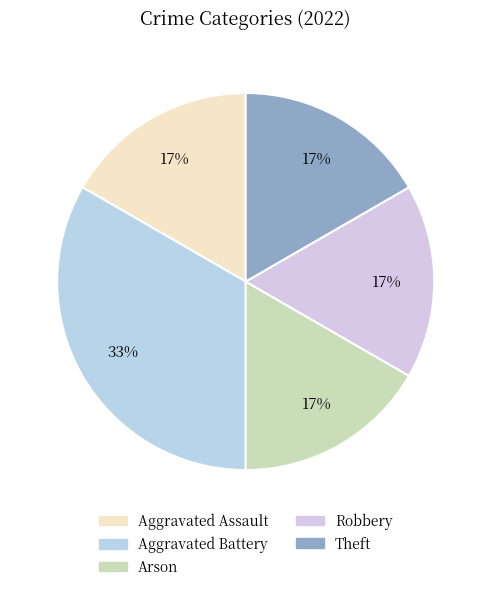

Which has a higher value, Theft or Arson?

Theft